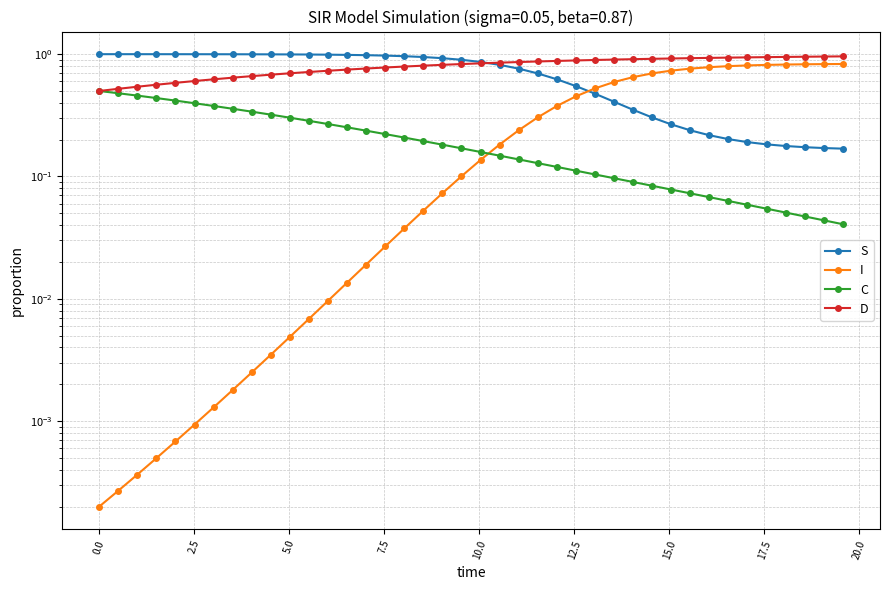

Reading left to right, list all the values displayed in this chart.

S: 1.0	1.0	1.0	1.0	1.0	1.0	1.0	1.0	1.0	1.0	1.0	1.0	1.0	1.0	1.0	1.0	1.0	0.9	0.9	0.9	0.9	0.8	0.8	0.7	0.6	0.5	0.5	0.4	0.4	0.3	0.3	0.2	0.2	0.2	0.2	0.2	0.2	0.2	0.2	0.2
I: 0.0	0.0	0.0	0.0	0.0	0.0	0.0	0.0	0.0	0.0	0.0	0.0	0.0	0.0	0.0	0.0	0.0	0.1	0.1	0.1	0.1	0.2	0.2	0.3	0.4	0.5	0.5	0.6	0.6	0.7	0.7	0.8	0.8	0.8	0.8	0.8	0.8	0.8	0.8	0.8
C: 0.5	0.5	0.5	0.4	0.4	0.4	0.4	0.4	0.3	0.3	0.3	0.3	0.3	0.3	0.2	0.2	0.2	0.2	0.2	0.2	0.2	0.1	0.1	0.1	0.1	0.1	0.1	0.1	0.1	0.1	0.1	0.1	0.1	0.1	0.1	0.1	0.1	0.0	0.0	0.0
D: 0.5	0.5	0.5	0.6	0.6	0.6	0.6	0.6	0.7	0.7	0.7	0.7	0.7	0.7	0.8	0.8	0.8	0.8	0.8	0.8	0.8	0.9	0.9	0.9	0.9	0.9	0.9	0.9	0.9	0.9	0.9	0.9	0.9	0.9	0.9	0.9	0.9	1.0	1.0	1.0